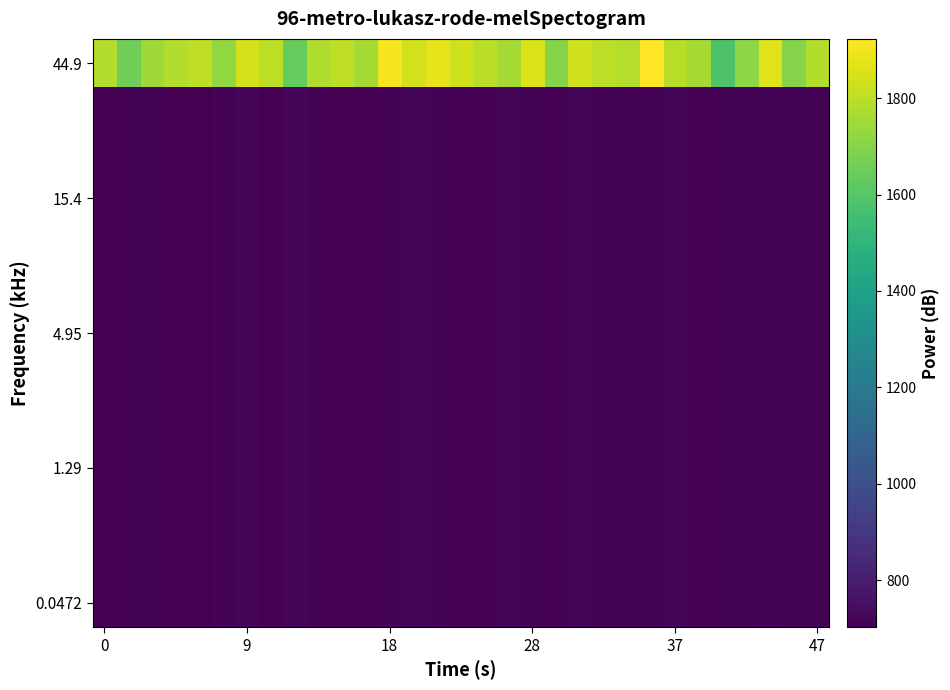

At how many categories does at least one series exceed 715?

31